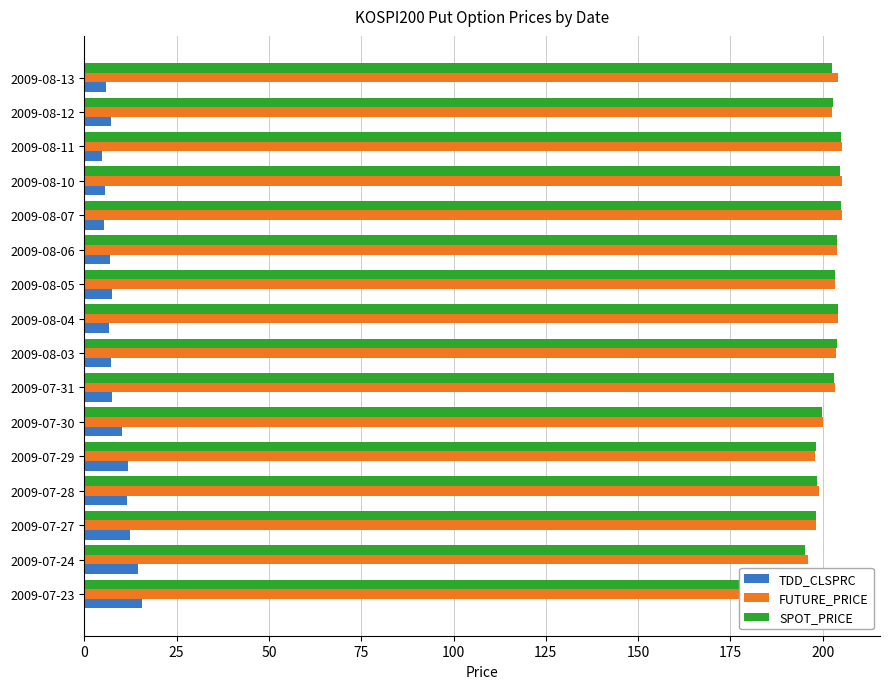

Reading right to left, transcribe all the data shown in this chart.

TDD_CLSPRC: 5.8	7.3	4.9	5.7	5.2	6.9	7.5	6.7	7.2	7.5	10.2	11.8	11.5	12.3	14.7	15.7
FUTURE_PRICE: 204.2	202.4	205.2	205.2	205.2	203.9	203.3	204.1	203.6	203.2	200.2	198.0	198.9	198.1	195.9	194.7
SPOT_PRICE: 202.5	202.7	205.0	204.8	204.9	203.7	203.2	204.1	203.8	203.0	199.9	198.2	198.5	198.1	195.1	194.4